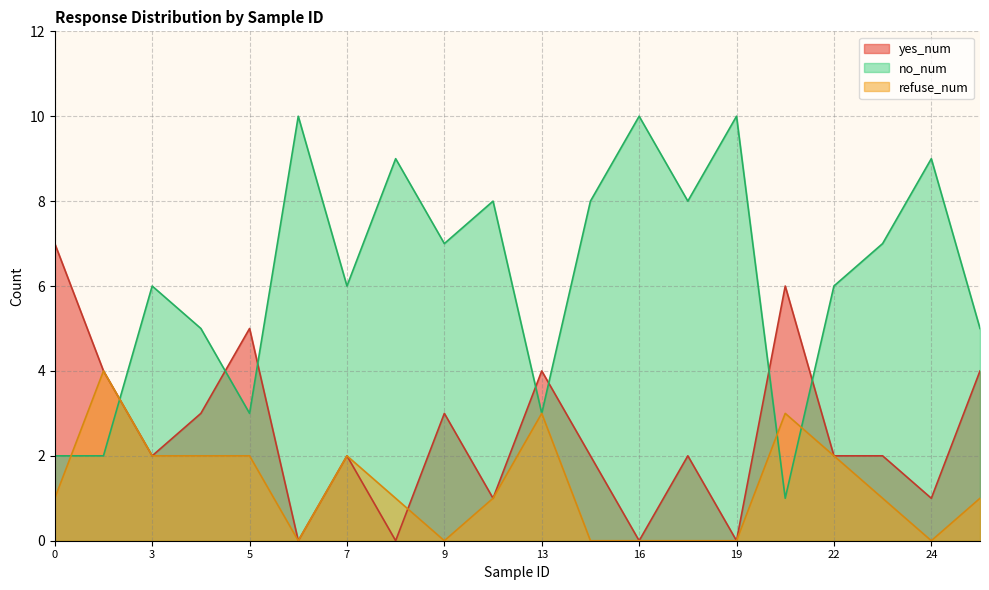

Where is the first local minimum for no_num?

5